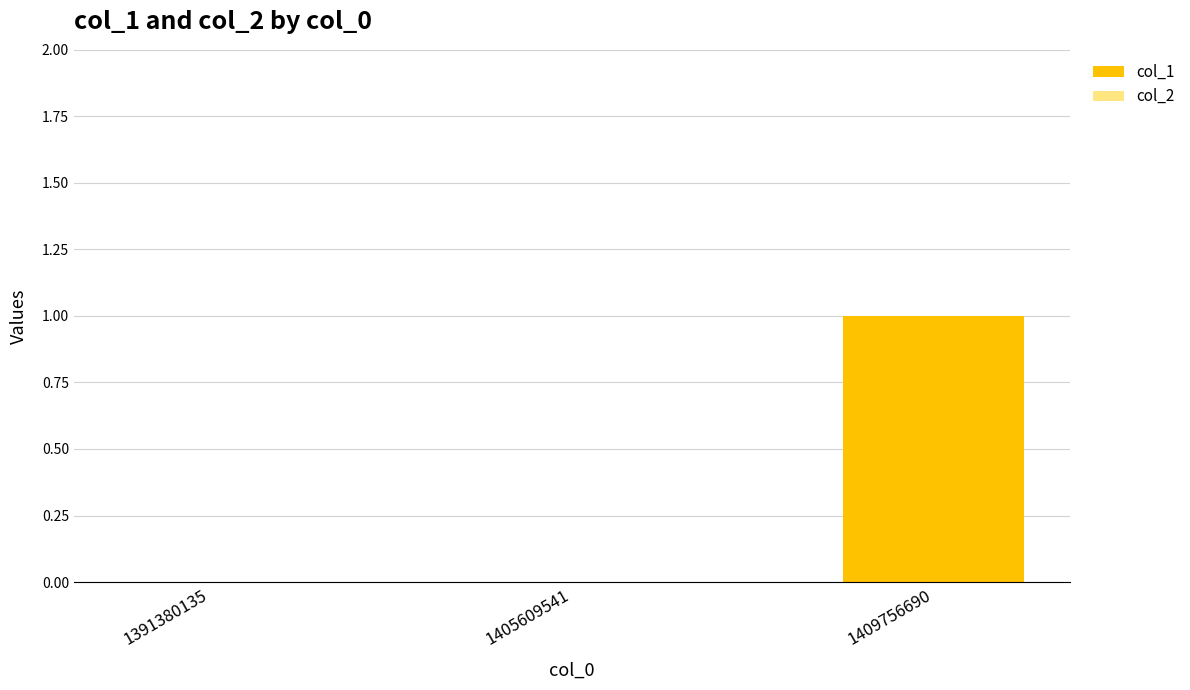

Reading left to right, transcribe all the data shown in this chart.

1391380135=0	1405609541=0	1409756690=1